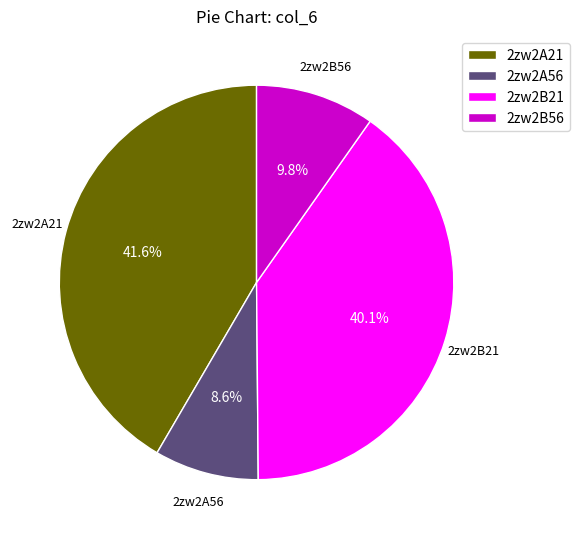

Rank the categories by value from lowest to highest.

2zw2A56, 2zw2B56, 2zw2B21, 2zw2A21